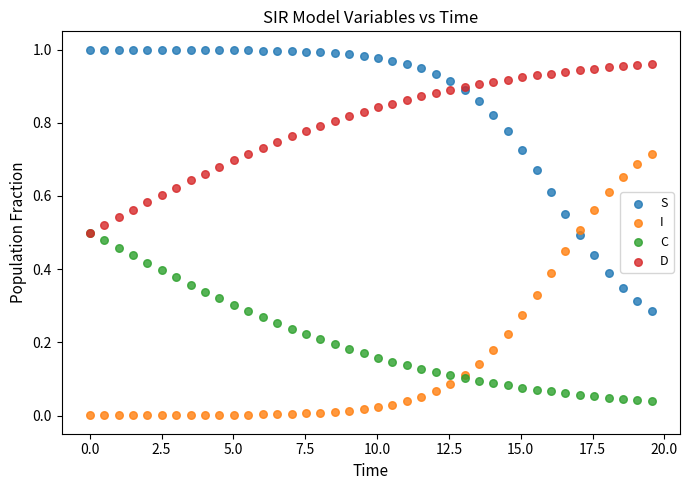

What are all the series names shown in the legend?

S, I, C, D